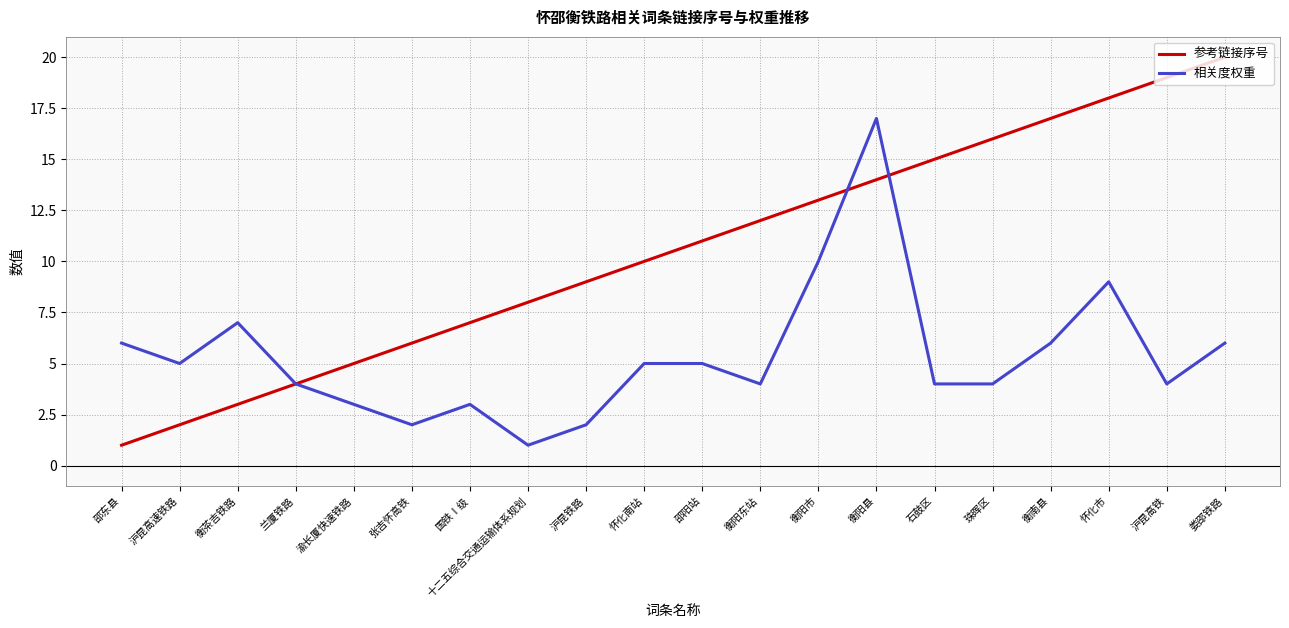

How many lines are shown in the chart?

2